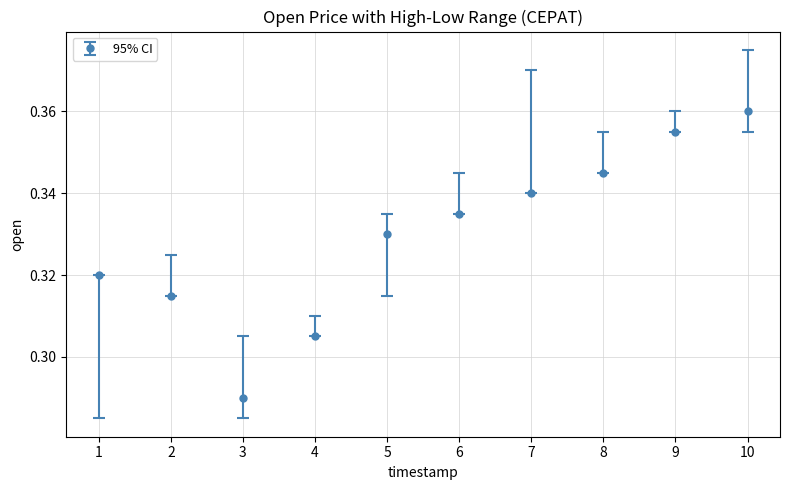

How many interior local valleys (lower than both neighbors) does the data have?

1